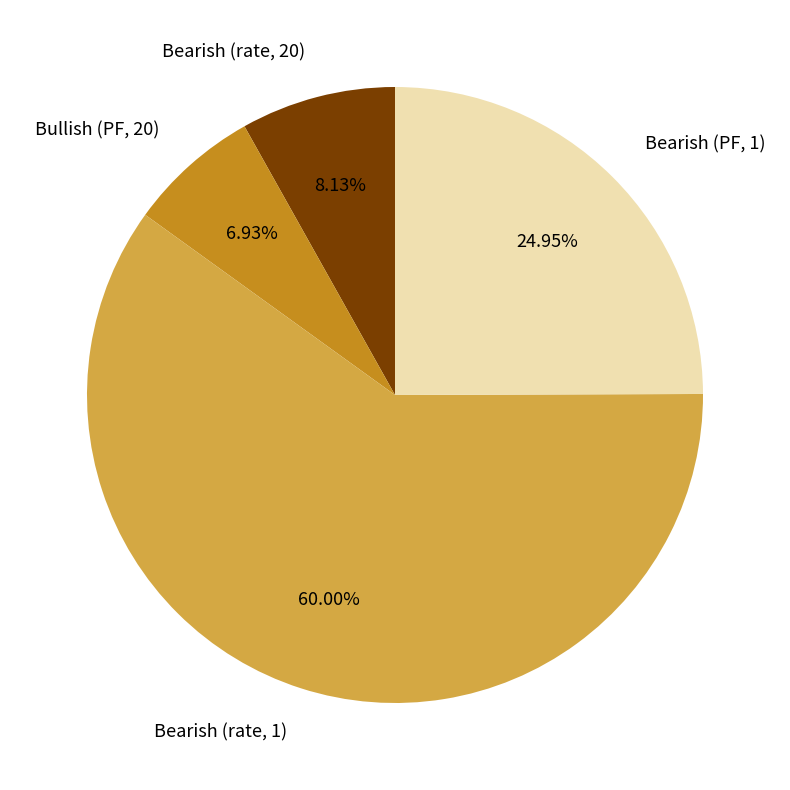

How much of the chart is everything except Bullish (PF, 20)?

93.1%